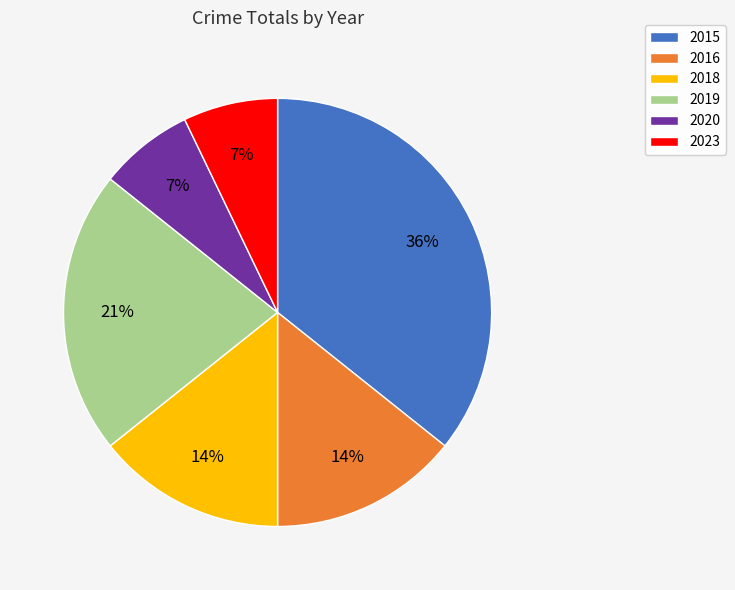

Combined, do 2020 and 2015 account for over 50%?

No